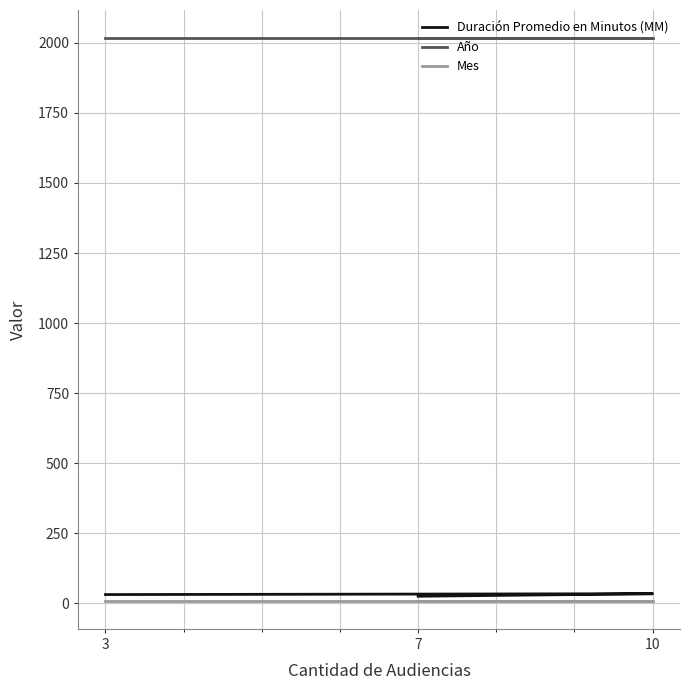

Does the chart display data point markers on the line(s)?

No